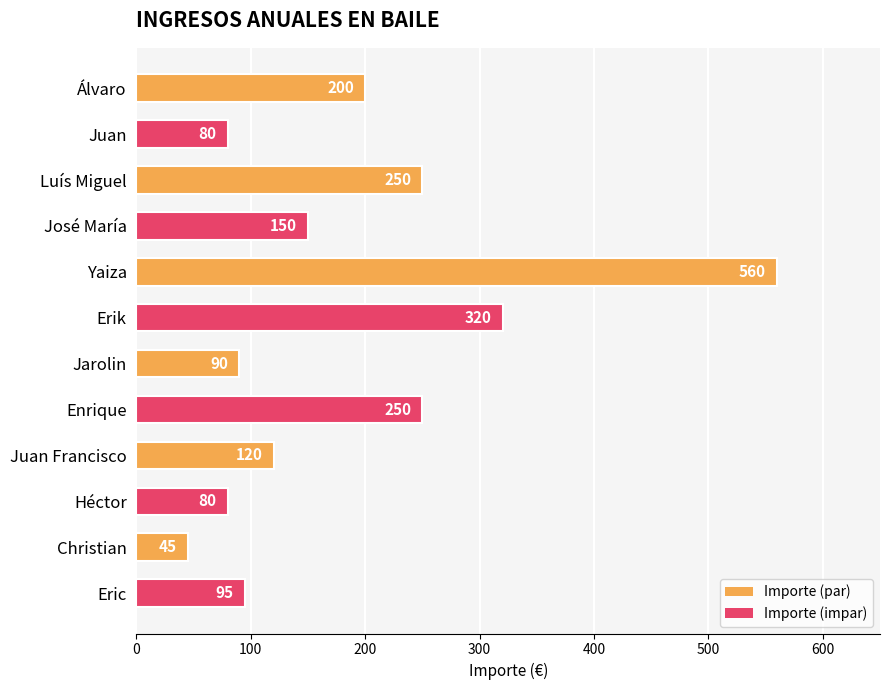

At which label is the value closest to 302?

Erik